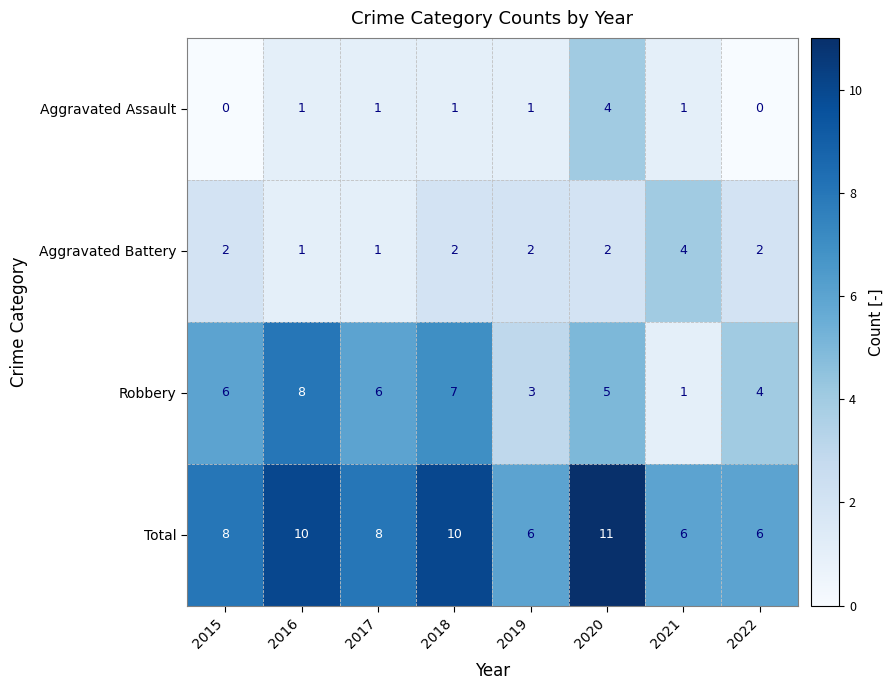

Is the value of Robbery at 2018 greater than the value of Aggravated Assault at 2021?

Yes